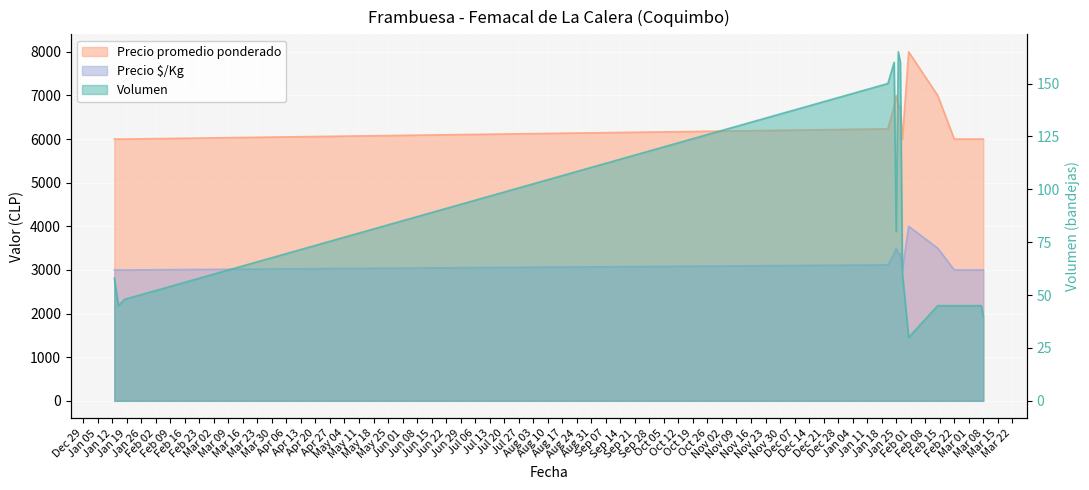

How many interior local peaks does the Precio $/Kg series have?

3